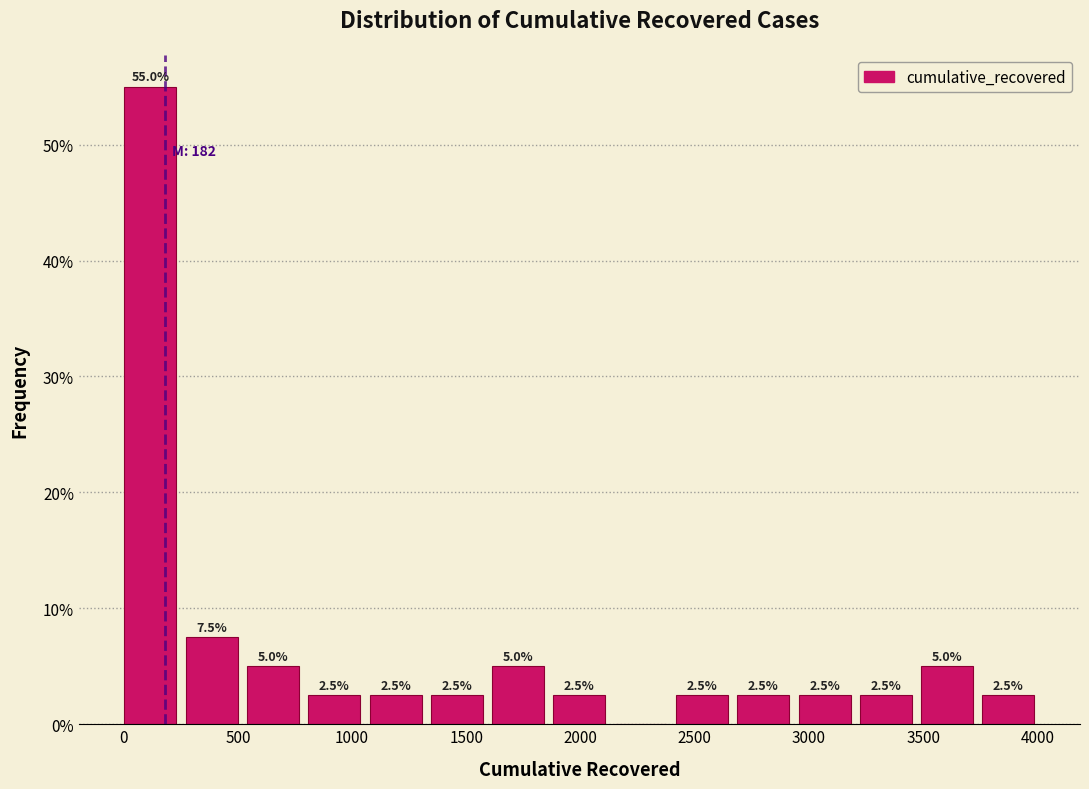

Over which range of the x-axis is the bar tallest?

0 to 250